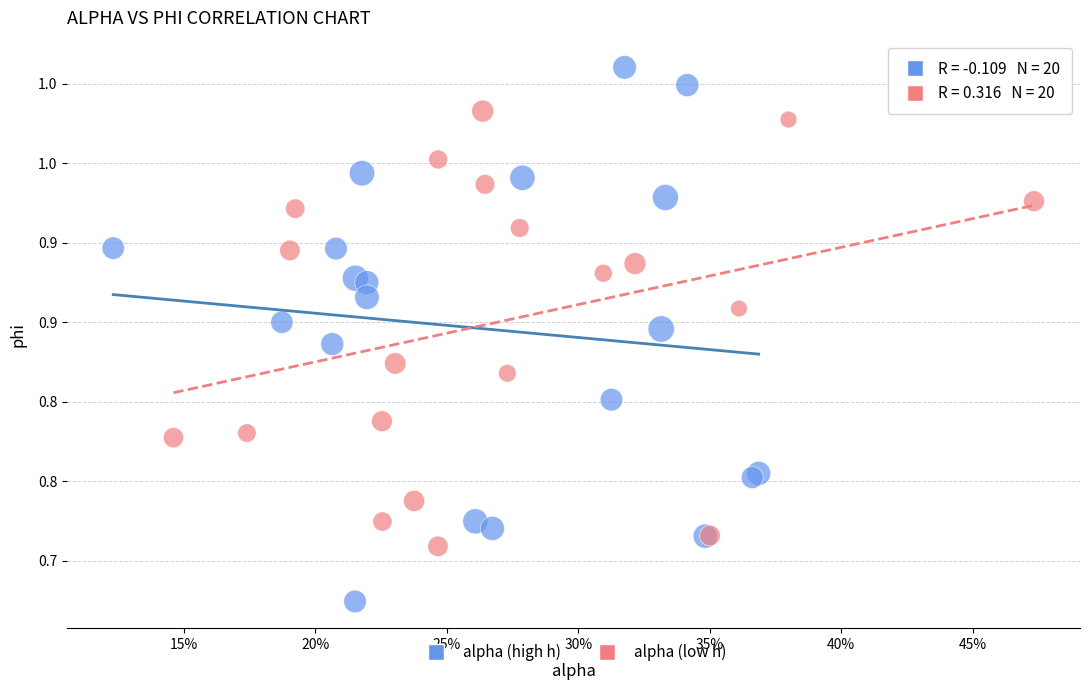

What are all the series names shown in the legend?

alpha (high h), alpha (low h)